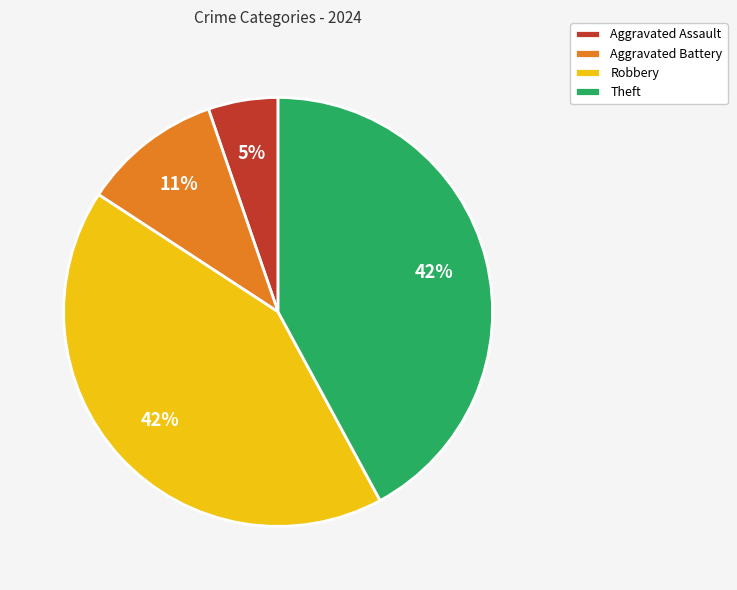

Is the sum of Aggravated Assault and Aggravated Battery greater than half?

No